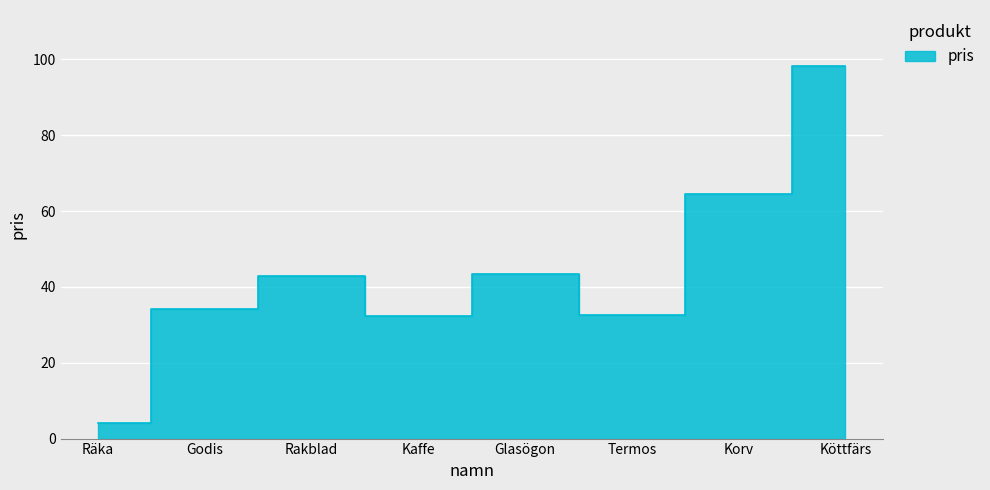

Reading right to left, extract all data points from this chart.

98.3	64.6	32.7	43.5	32.3	43.0	34.2	4.2